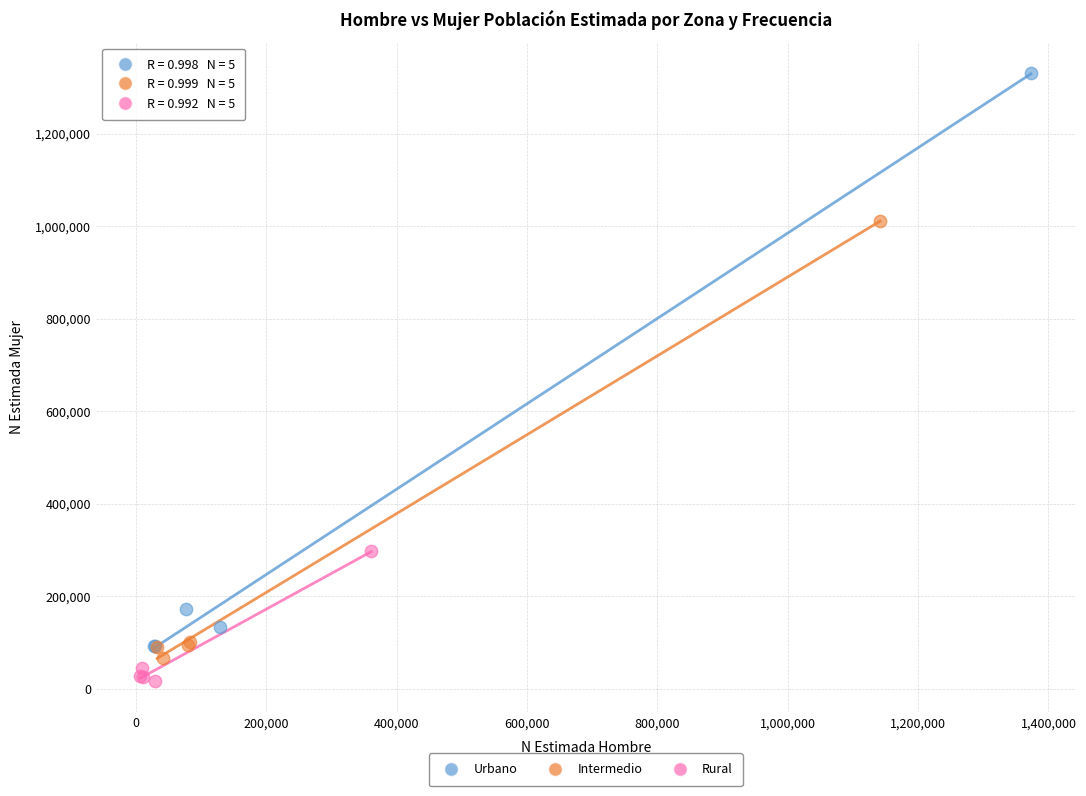

Which series reaches the maximum Y coordinate?

Urbano